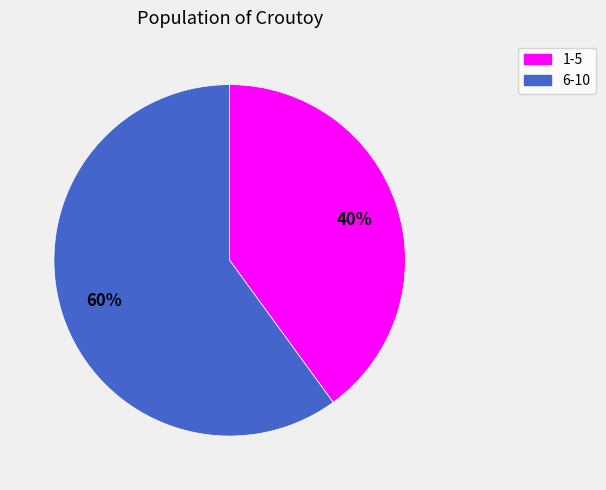

To the nearest percent, what is the difference between the largest and smallest slice percentages?

20%